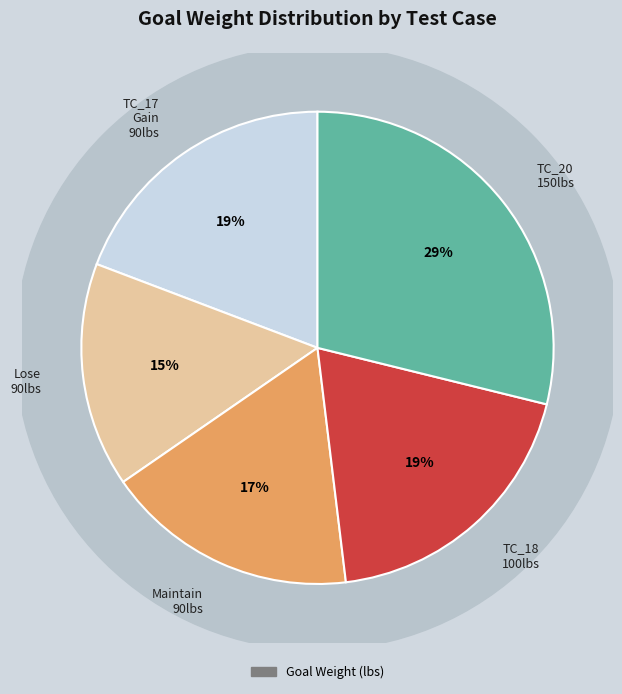

How many slices are in this pie chart?

5